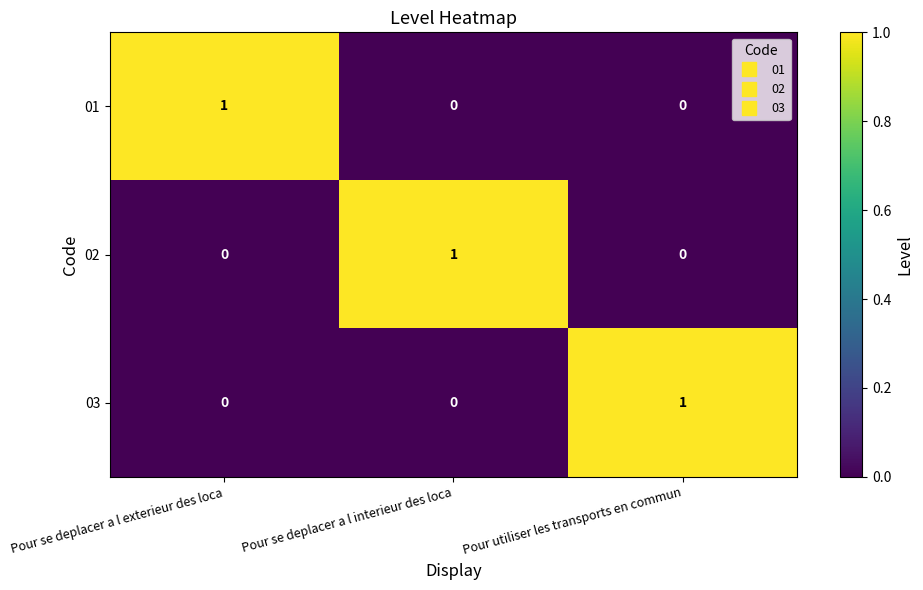

Reading left to right, transcribe all the data shown in this chart.

01: Pour se deplacer a l exterieur des loca=1	Pour se deplacer a l interieur des loca=0	Pour utiliser les transports en commun=0
02: Pour se deplacer a l exterieur des loca=0	Pour se deplacer a l interieur des loca=1	Pour utiliser les transports en commun=0
03: Pour se deplacer a l exterieur des loca=0	Pour se deplacer a l interieur des loca=0	Pour utiliser les transports en commun=1